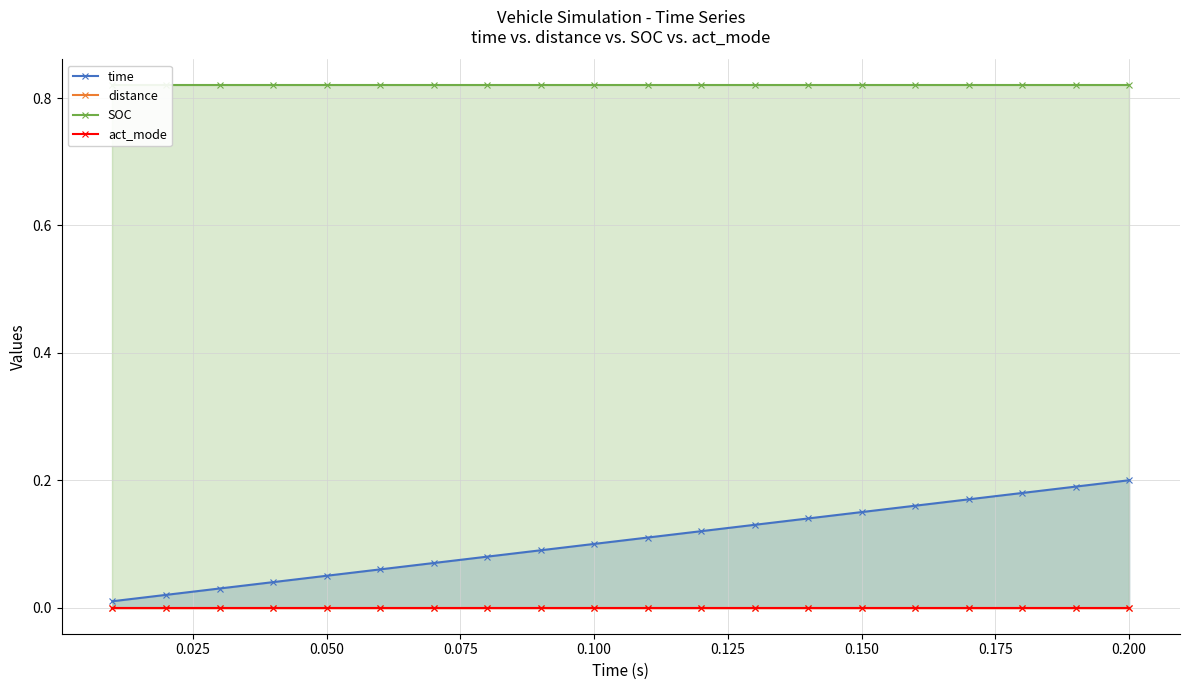

Is the value of SOC at 0.150 greater than the value of distance at 19?

Yes